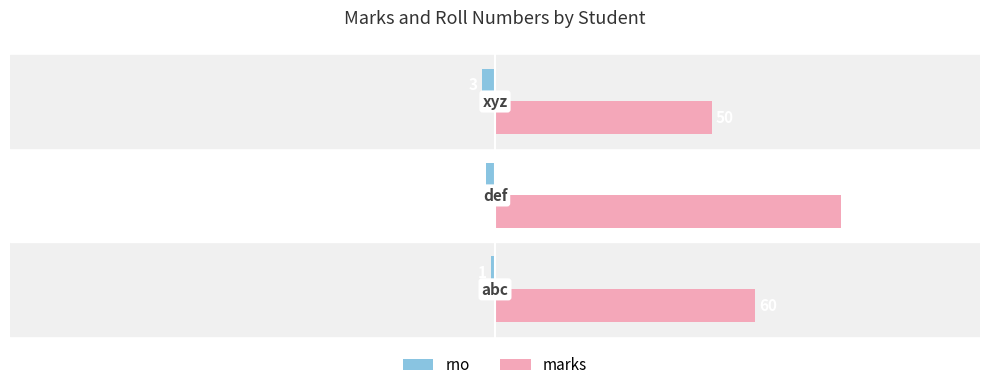

What is the smallest value displayed?

-3